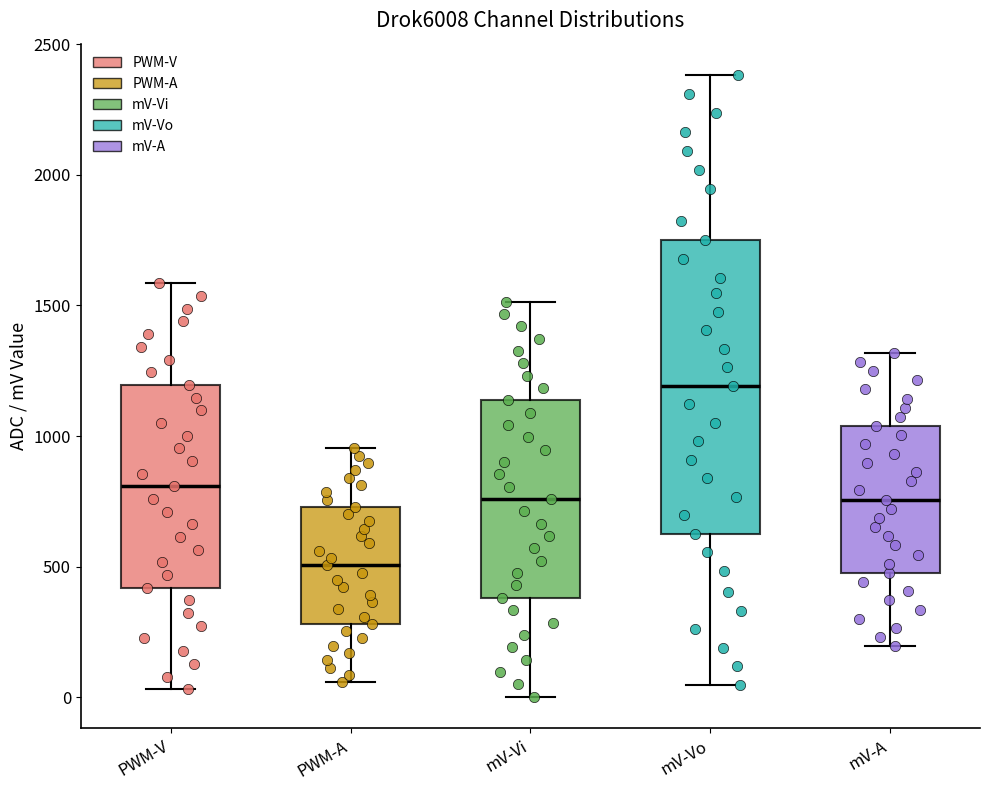

Reading left to right, read every box against the y-axis: the position of its median line, the range the box covers, and the ends of its whiskers. The values are not printed on the chart, so give them approximately, as read against the axis.

PWM-V: median 800, box 400 to 1200, whiskers 50 to 1600
PWM-A: median 500, box 300 to 750, whiskers 50 to 950
mV-Vi: median 750, box 400 to 1150, whiskers 0 to 1500
mV-Vo: median 1200, box 650 to 1750, whiskers 50 to 2400
mV-A: median 750, box 500 to 1050, whiskers 200 to 1300